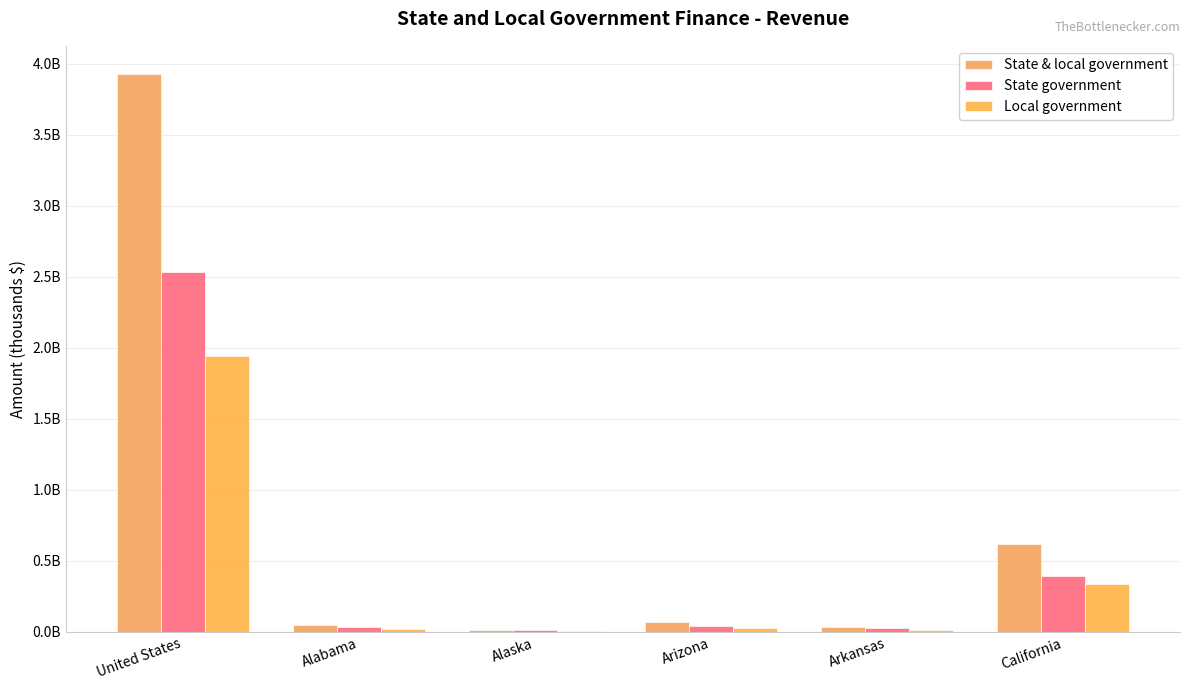

Are the bars grouped side by side (vs. stacked)?

Yes